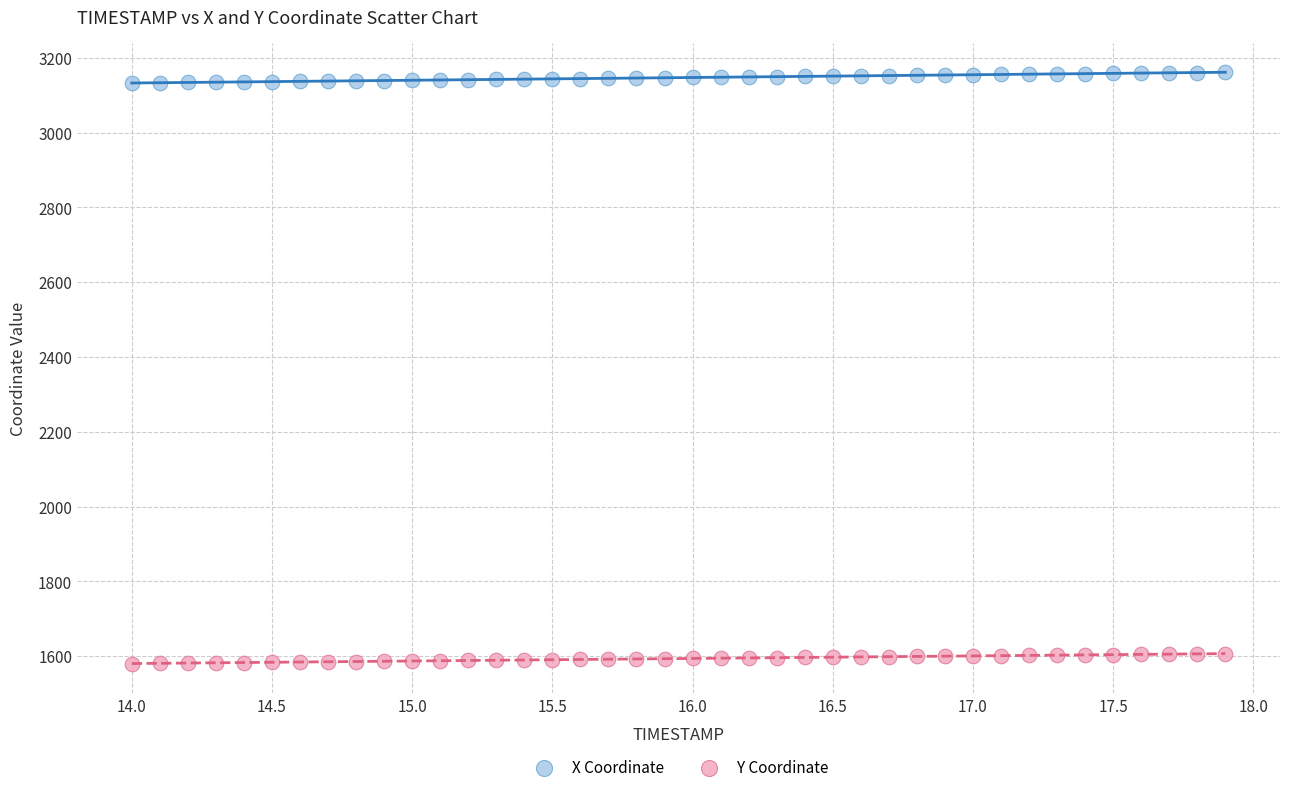

What is the X range (max minus min) for the scatter plot?

3.9